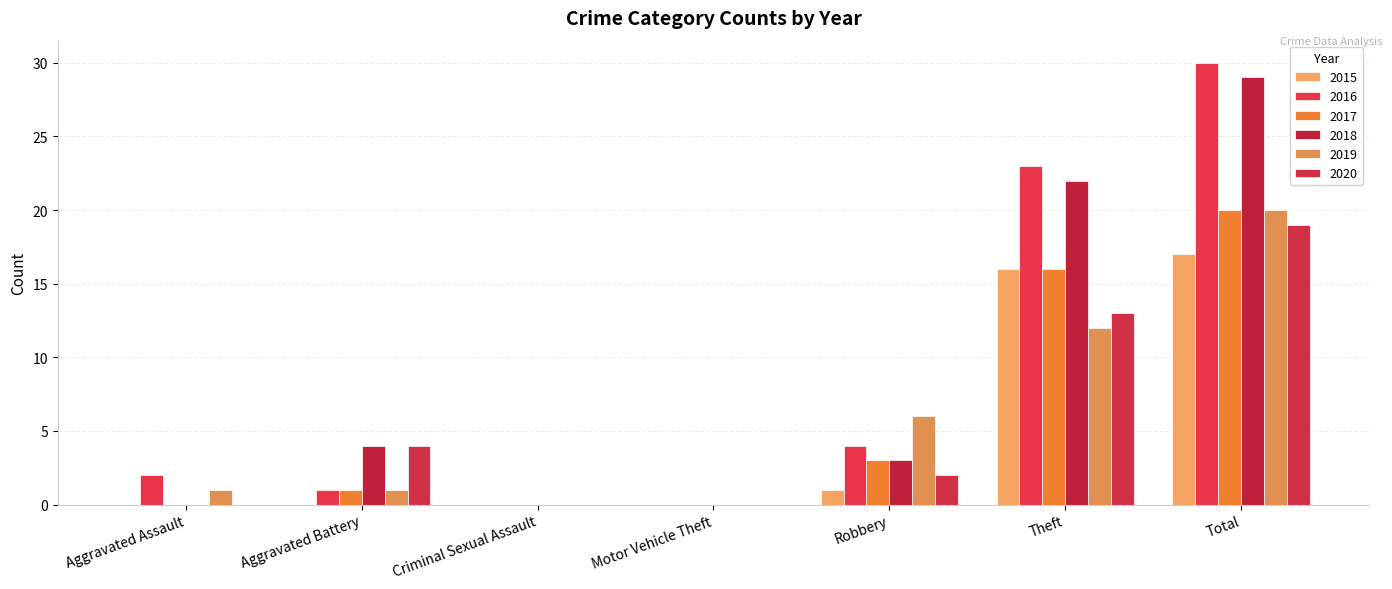

Reading right to left, list all the values displayed in this chart.

2015: 17	16	1	0	0	0	0
2016: 30	23	4	0	0	1	2
2017: 20	16	3	0	0	1	0
2018: 29	22	3	0	0	4	0
2019: 20	12	6	0	0	1	1
2020: 19	13	2	0	0	4	0